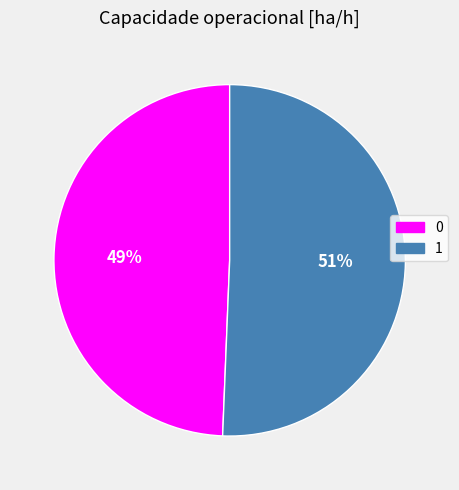

How many slices are in this pie chart?

2